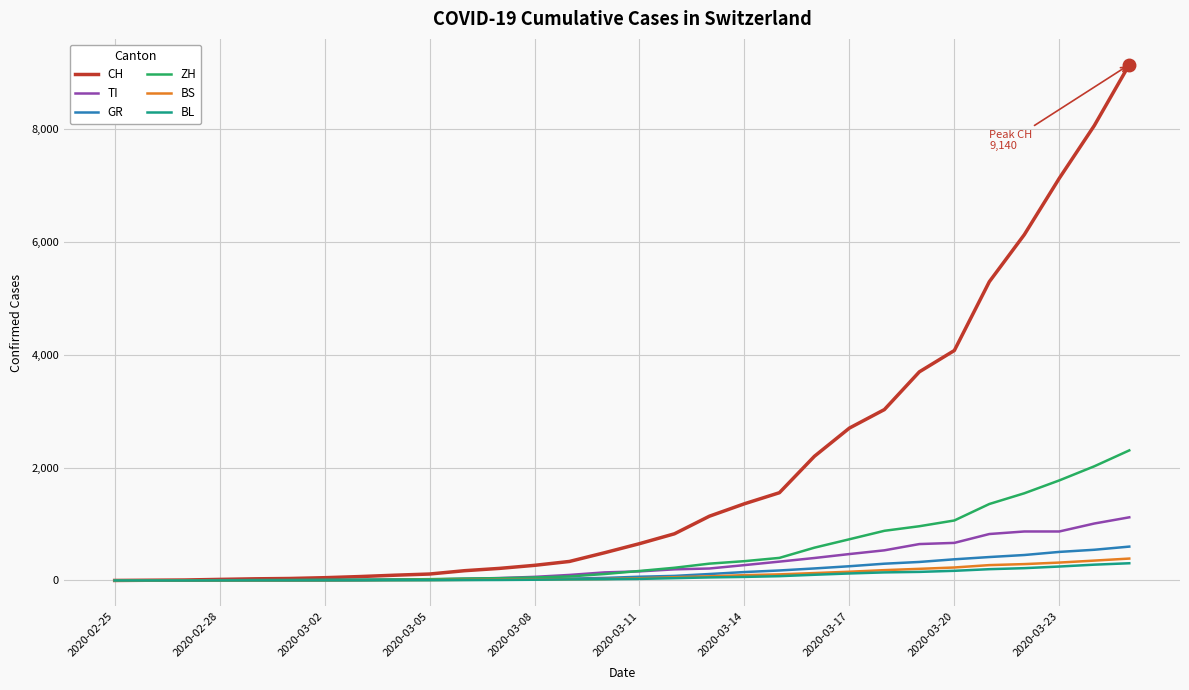

Which series has the largest range (max minus min)?

CH